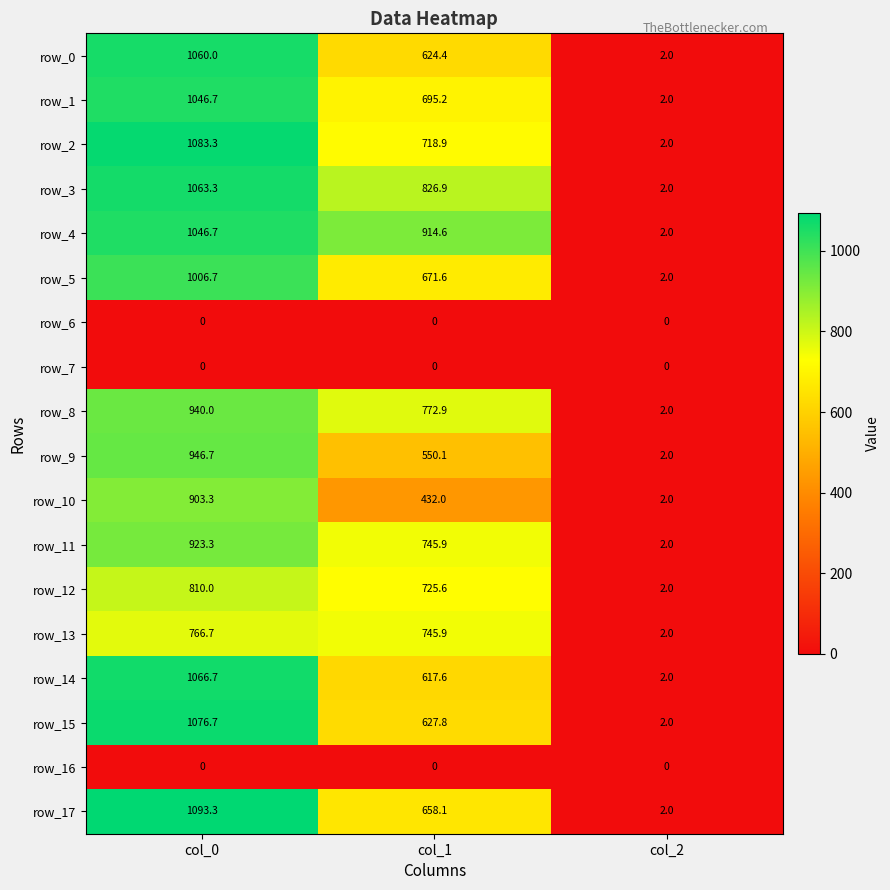

What is the sum of all row_0 values?

1686.4